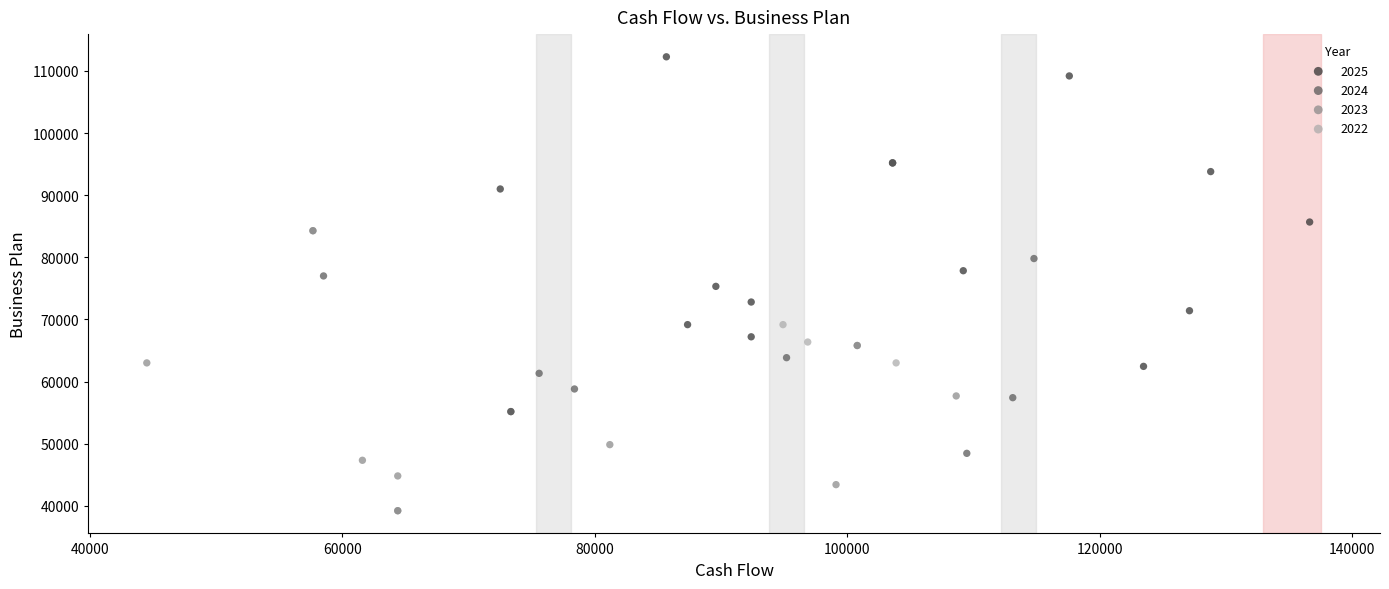

Which series contains the highest Y value?

2025